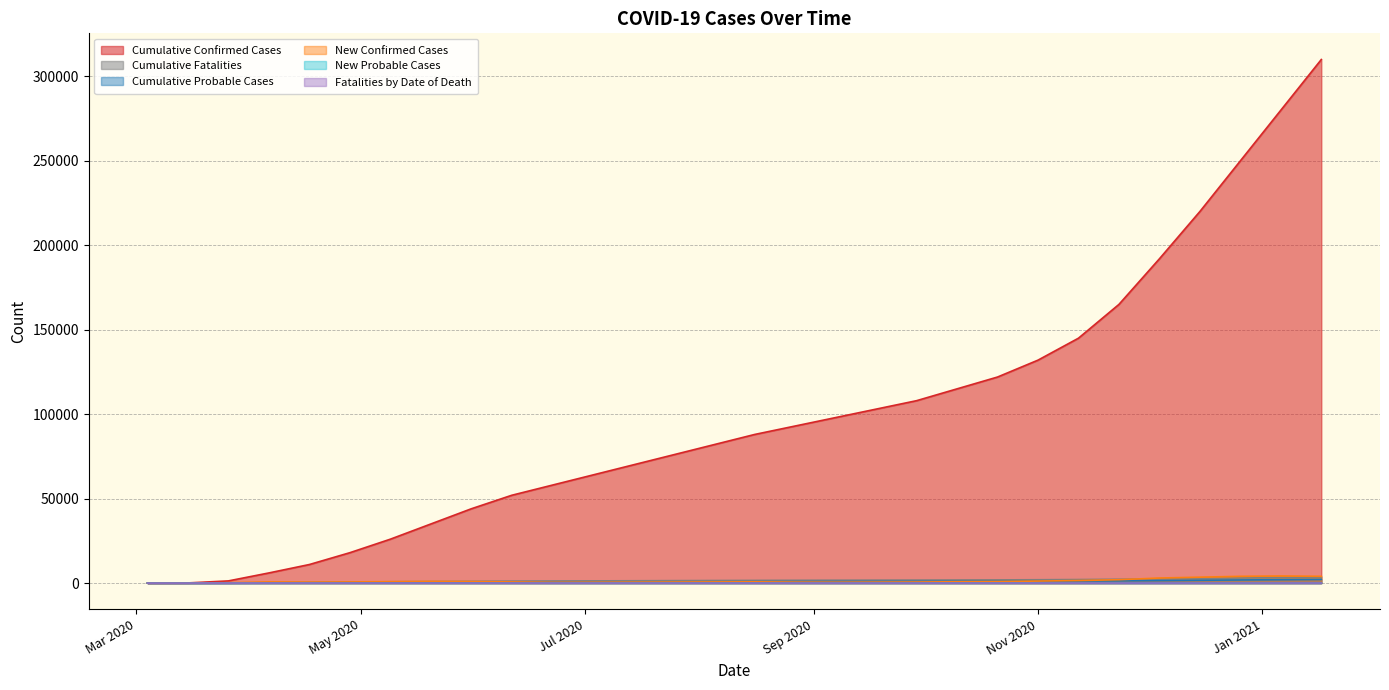

Which series has the largest total across all categories?

Cumulative Confirmed Cases